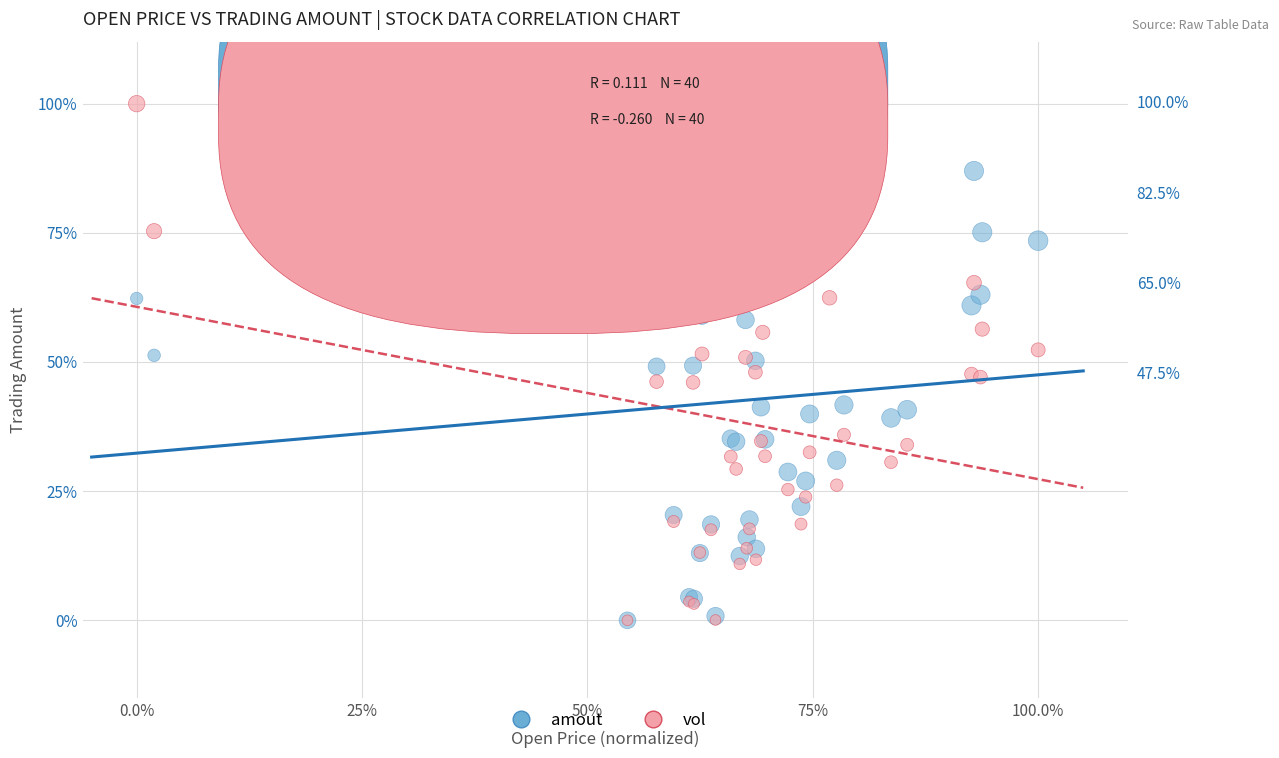

What are all the series names shown in the legend?

amout, vol